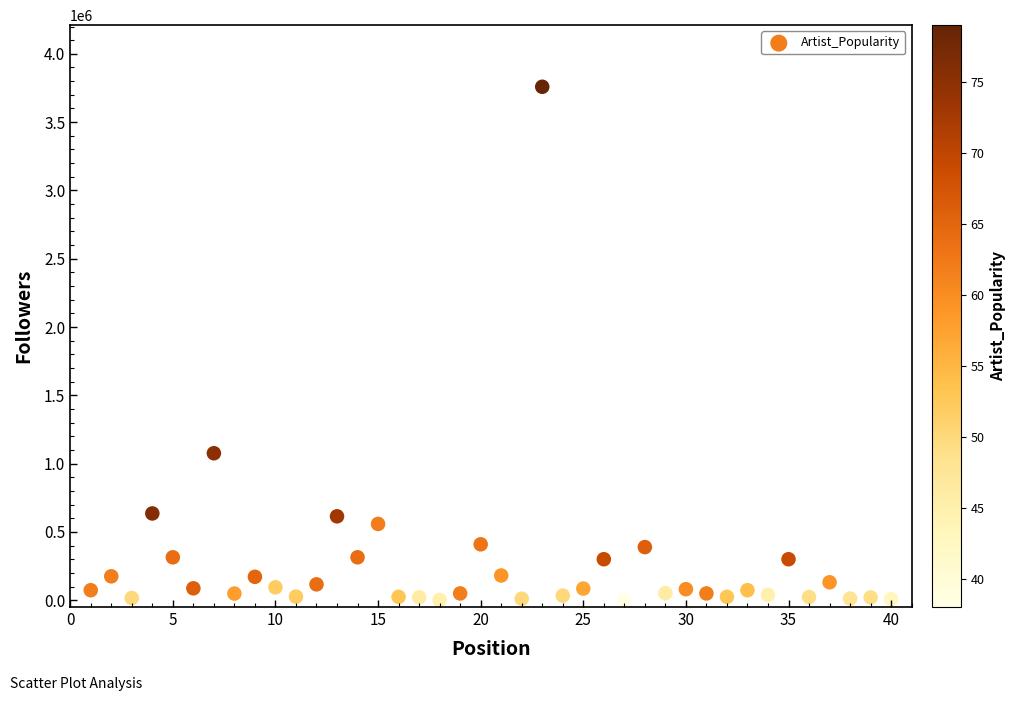

What is the range of Y values (max minus min)?

3756687